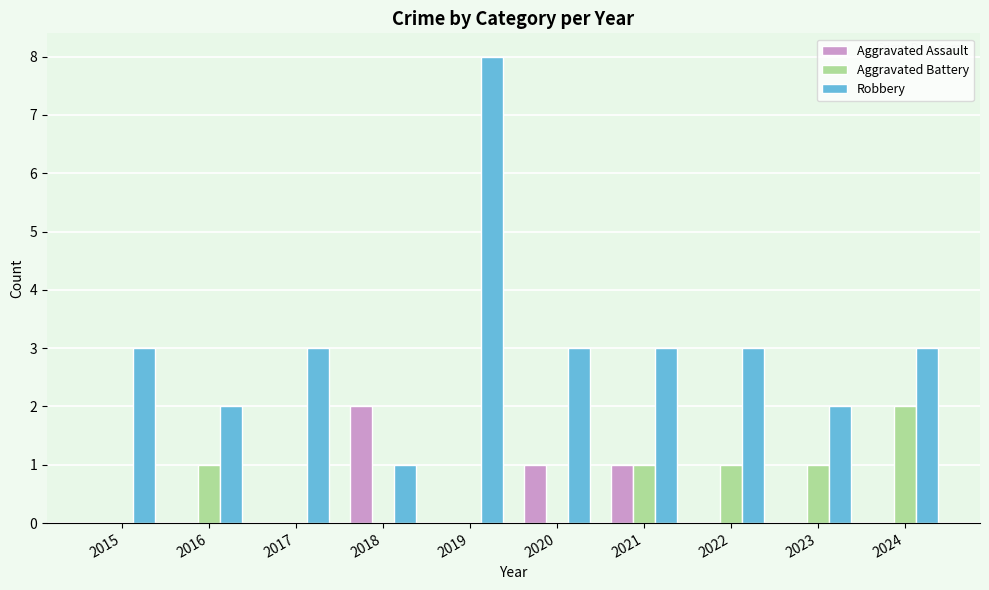

Reading left to right, transcribe all the data shown in this chart.

Aggravated Assault: 2015=0	2016=0	2017=0	2018=2	2019=0	2020=1	2021=1	2022=0	2023=0	2024=0
Aggravated Battery: 2015=0	2016=1	2017=0	2018=0	2019=0	2020=0	2021=1	2022=1	2023=1	2024=2
Robbery: 2015=3	2016=2	2017=3	2018=1	2019=8	2020=3	2021=3	2022=3	2023=2	2024=3